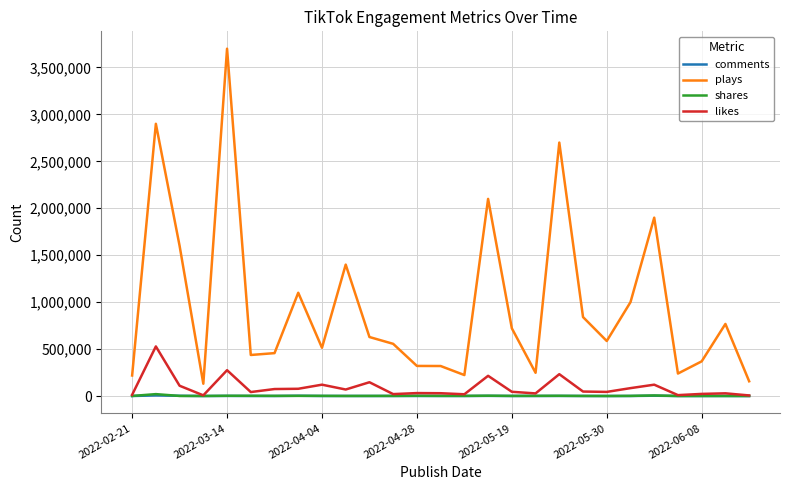

What are all the series names shown in the legend?

comments, plays, shares, likes